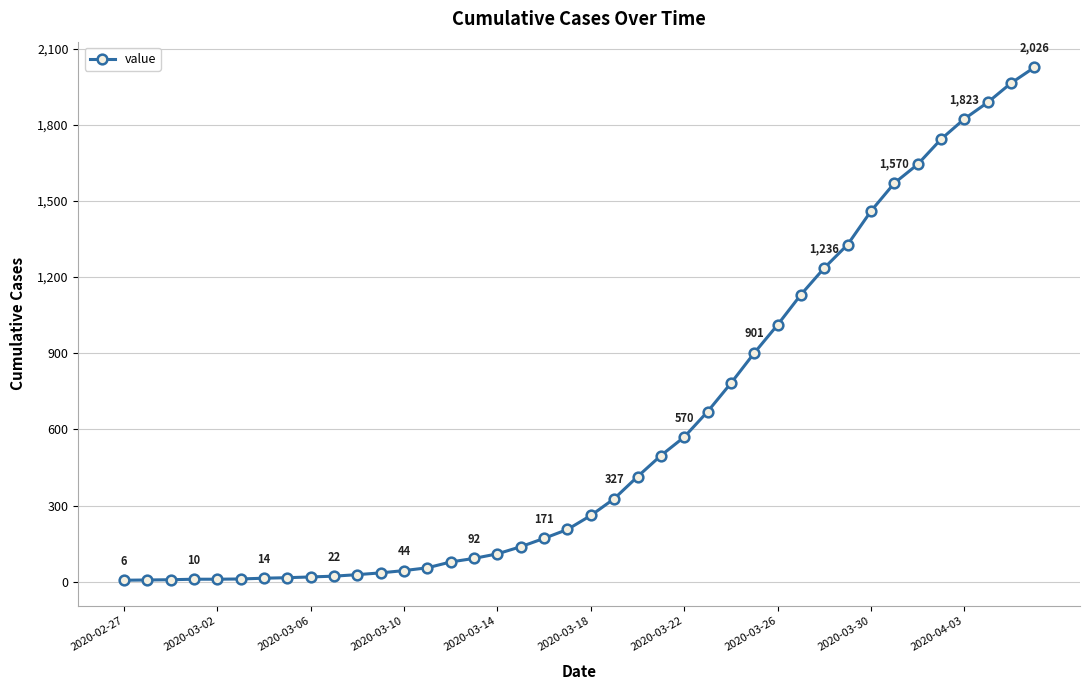

What is the greatest value displayed?

2026